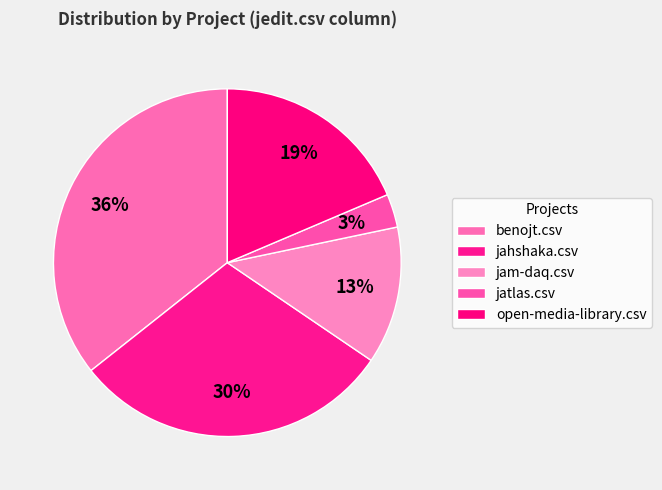

Does any single category account for the majority?

No